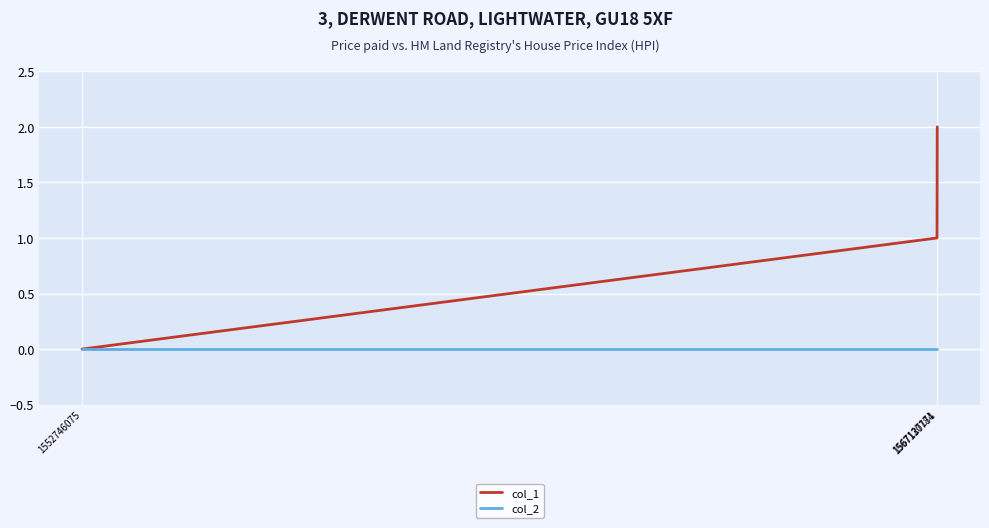

Reading right to left, what are all the values shown in this chart?

col_1: 2	1	0
col_2: 0	0	0